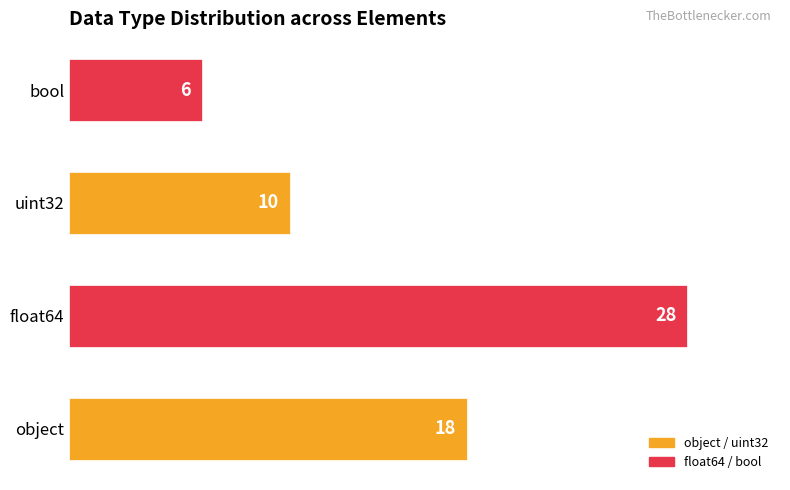

Reading bottom to top, what are all the values shown in this chart?

18	28	10	6